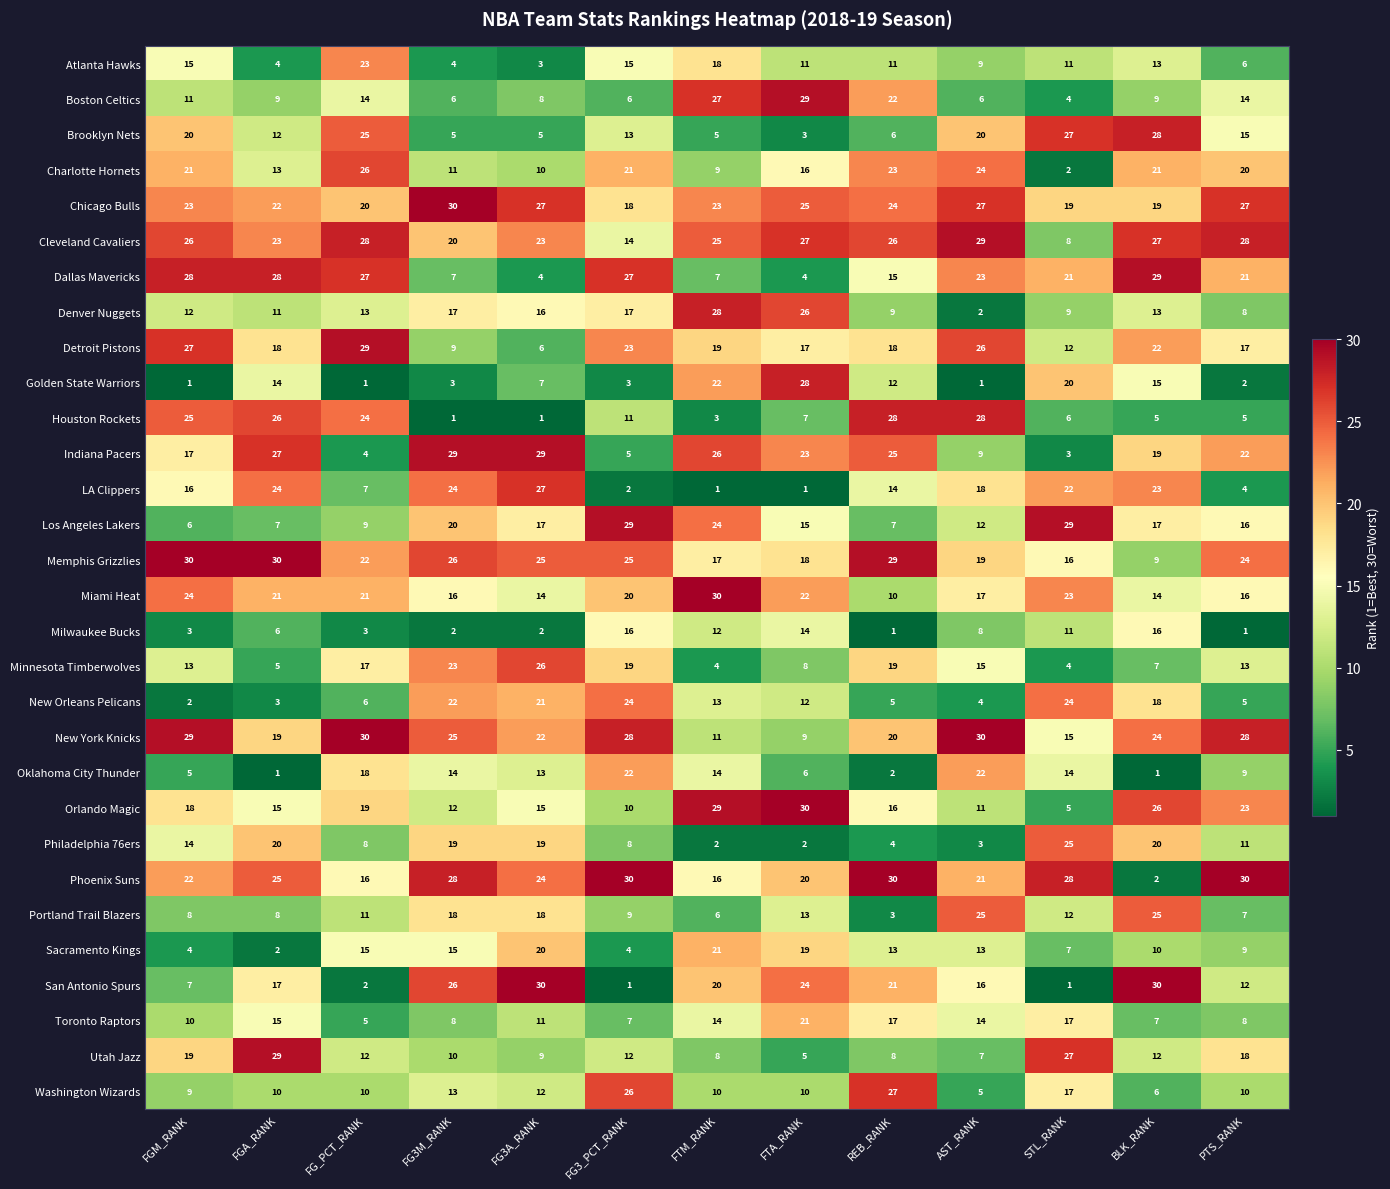

At which category is the sum across all series the highest?

BLK_RANK